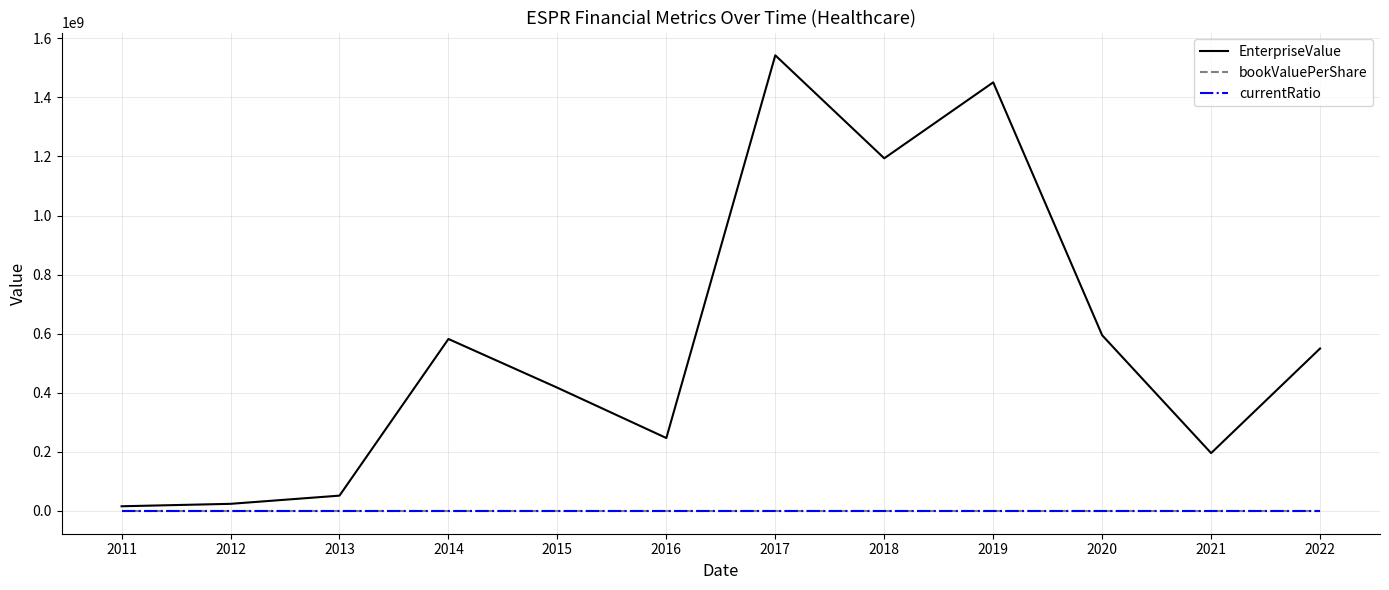

Which series has the widest spread of values?

EnterpriseValue